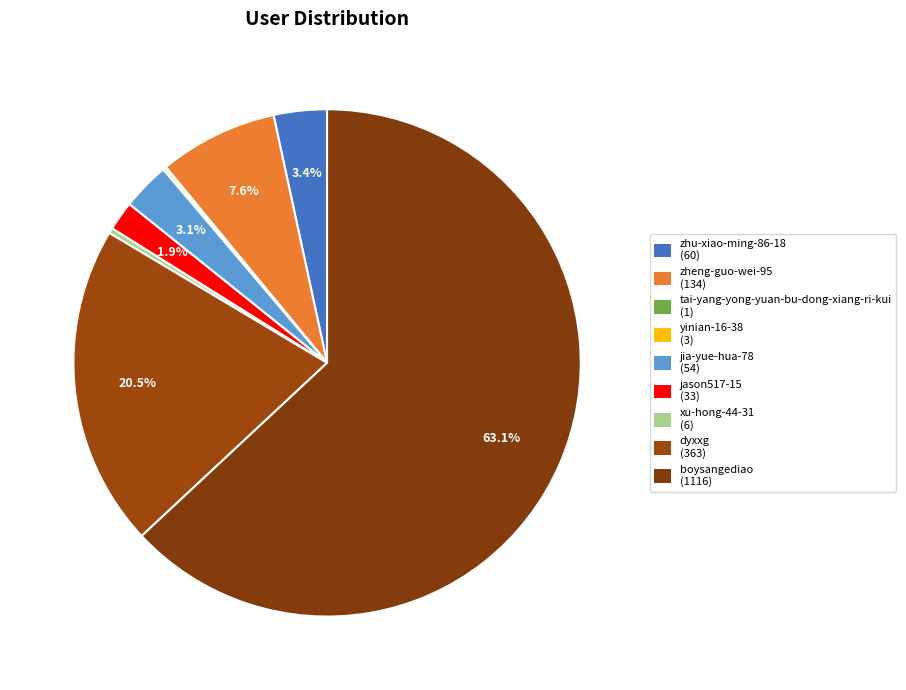

How many slices are in this pie chart?

9